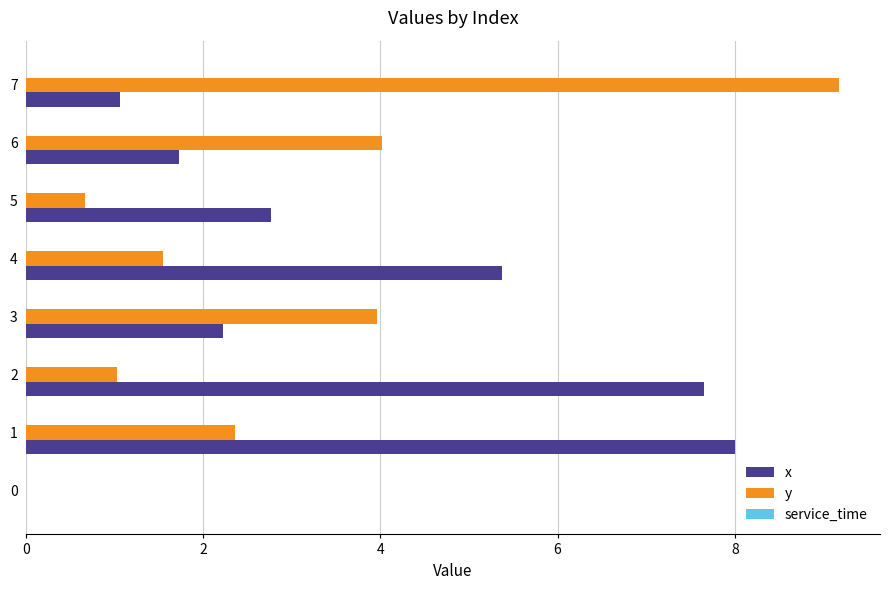

What is the sum of the y values at 2 and 0?

1.0